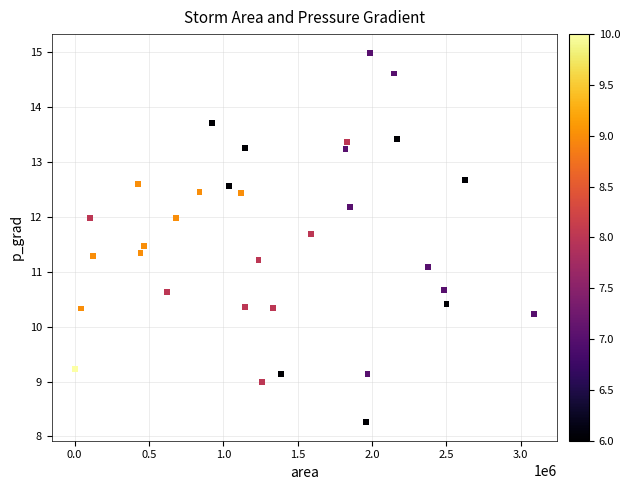

What Y value in the scatter plot is closest to 11?

11.1